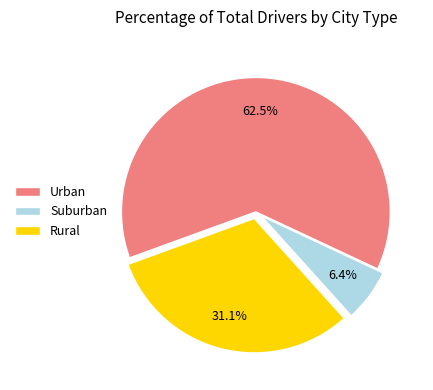

Rank the categories by value from highest to lowest.

Urban, Rural, Suburban